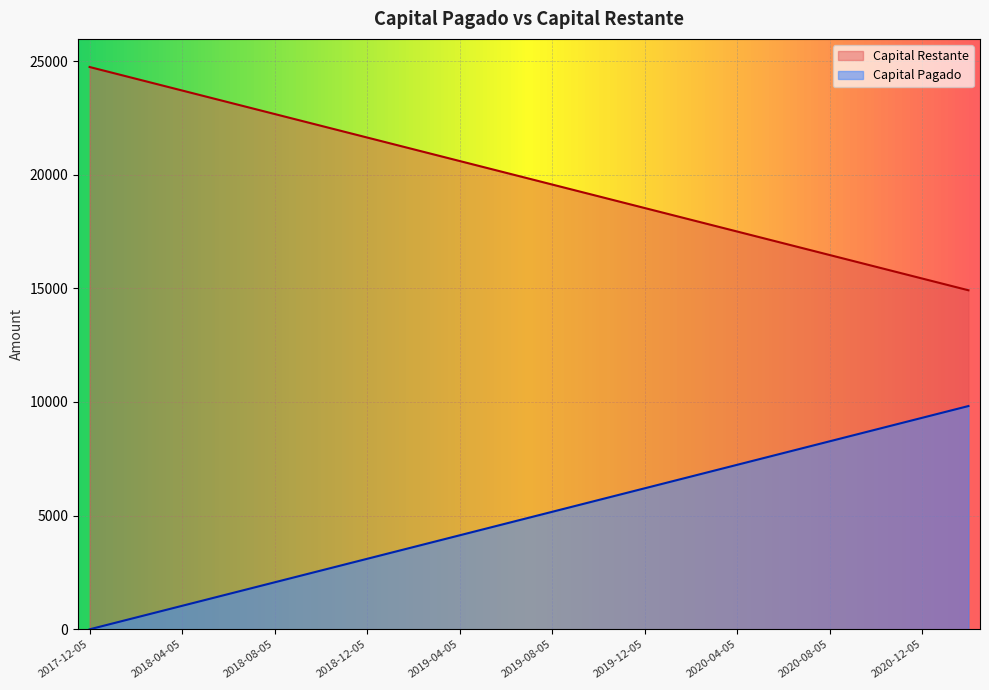

How many lines are shown in the chart?

2